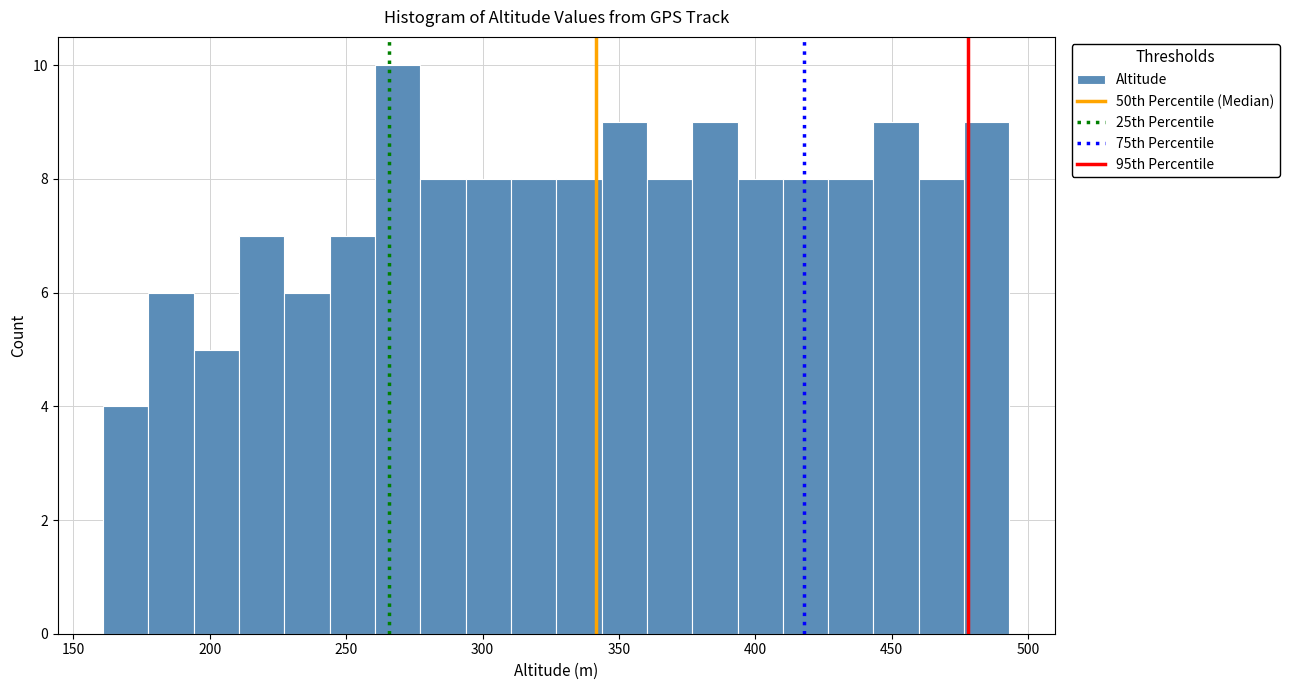

Read against the x-axis, roughly where is the centre of the tallest bar?

270